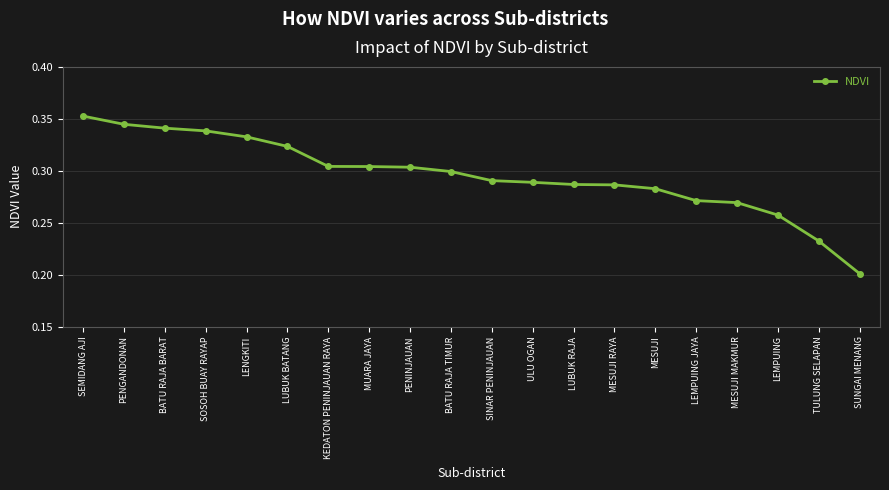

Is this an area chart (filled region under the line)?

No